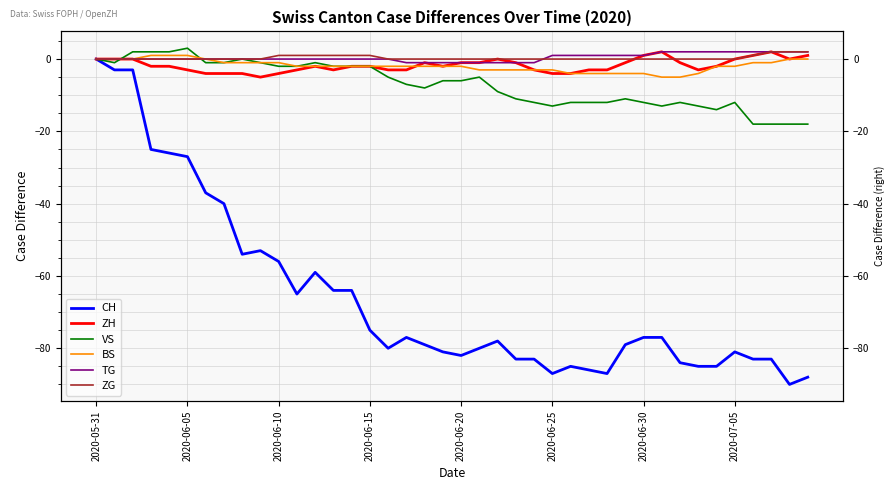

What is the total value across all series at 31?

-91